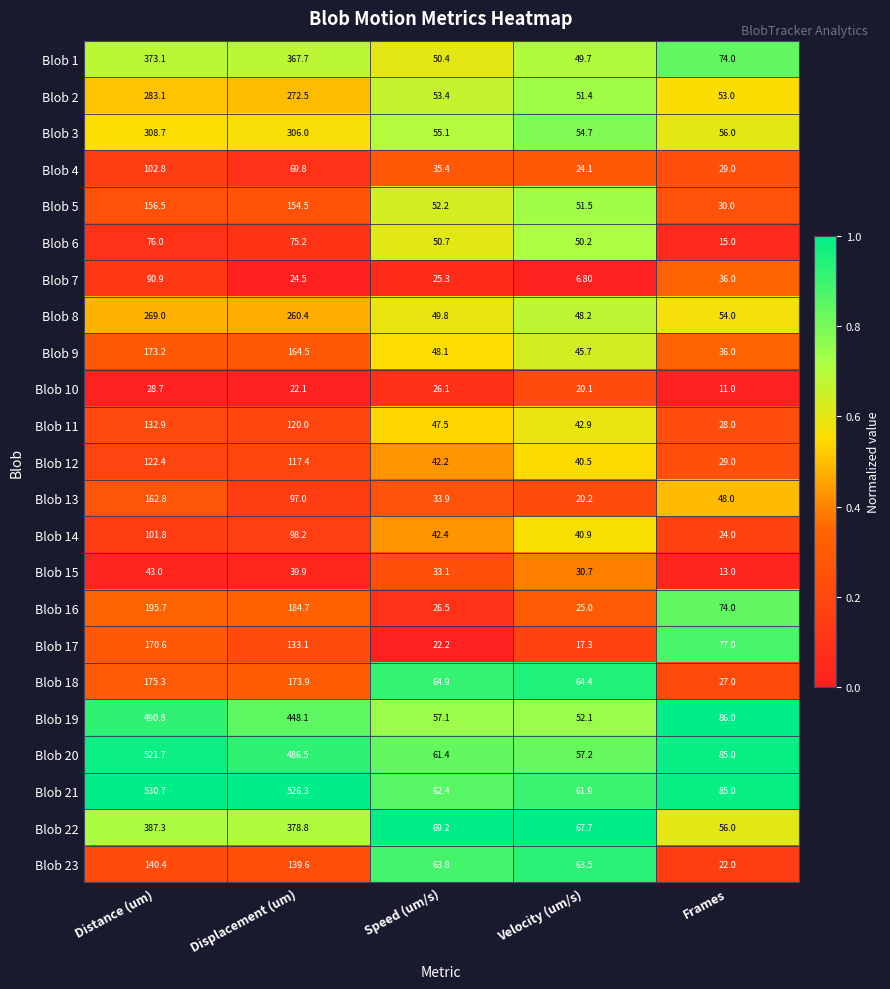

How many distinct data groups are displayed?

23